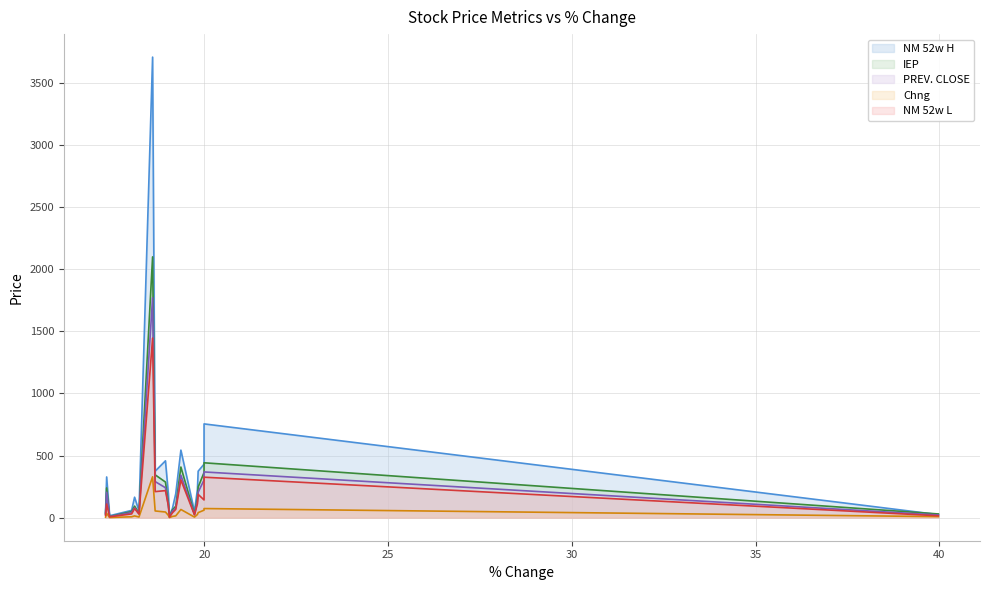

Reading left to right, transcribe all the data shown in this chart.

PREV. CLOSE: MAXIND-RE=21.5	SRM=303.4	IFGLEXPOR=368.4	MEGASTAR=205.7	VIESL=131.0	AIRAN=24.9	EIHAHOTELS=341.7	INSPIRISYS=77.2	NIRAJ=52.6	ZEELEARN=5.9	DEVIT=97.5	MMP=241.3	SAKAR=290.8	THEJO=1770.8	LEXUS=30.8	ALKALI=78.8	JAIPURKURT=41.5	STEELXIND=7.9	JAGSNPHARM=204.4	GINNIFILA=27.6
Chng: MAXIND-RE=8.6	SRM=60.6	IFGLEXPOR=73.7	MEGASTAR=40.8	VIESL=25.9	AIRAN=4.9	EIHAHOTELS=66.2	INSPIRISYS=14.8	NIRAJ=10.1	ZEELEARN=1.1	DEVIT=18.5	MMP=45.7	SAKAR=54.2	THEJO=329.2	LEXUS=5.6	ALKALI=14.2	JAIPURKURT=7.5	STEELXIND=1.4	JAGSNPHARM=35.4	GINNIFILA=4.8
NM 52w L: MAXIND-RE=15.3	SRM=142.8	IFGLEXPOR=326.1	MEGASTAR=187.6	VIESL=112.0	AIRAN=23.2	EIHAHOTELS=304.0	INSPIRISYS=66.5	NIRAJ=39.5	ZEELEARN=4.6	DEVIT=94.4	MMP=218.0	SAKAR=210.1	THEJO=1446.0	LEXUS=29.0	ALKALI=74.0	JAIPURKURT=30.4	STEELXIND=7.1	JAGSNPHARM=110.0	GINNIFILA=19.0
IEP: MAXIND-RE=30.1	SRM=364.0	IFGLEXPOR=442.0	MEGASTAR=246.5	VIESL=156.9	AIRAN=29.8	EIHAHOTELS=407.9	INSPIRISYS=92.0	NIRAJ=62.7	ZEELEARN=7.0	DEVIT=116.0	MMP=287.0	SAKAR=345.0	THEJO=2100.0	LEXUS=36.4	ALKALI=93.0	JAIPURKURT=49.0	STEELXIND=9.3	JAGSNPHARM=239.8	GINNIFILA=32.4
NM 52w H: MAXIND-RE=25.0	SRM=430.9	IFGLEXPOR=755.1	MEGASTAR=374.5	VIESL=228.7	AIRAN=48.8	EIHAHOTELS=544.0	INSPIRISYS=192.9	NIRAJ=74.9	ZEELEARN=11.5	DEVIT=191.0	MMP=457.9	SAKAR=374.5	THEJO=3707.9	LEXUS=54.8	ALKALI=165.0	JAIPURKURT=59.0	STEELXIND=15.8	JAGSNPHARM=328.0	GINNIFILA=40.5